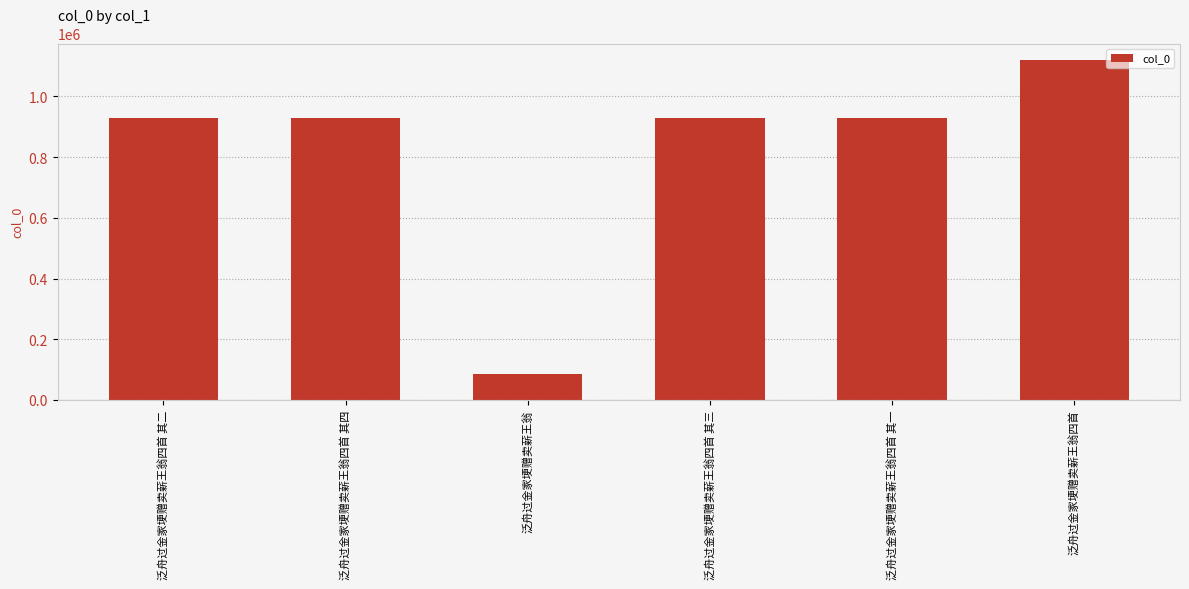

What is the label of the 3rd bar from the right?

泛舟过金家埂赠卖薪王翁四首 其三